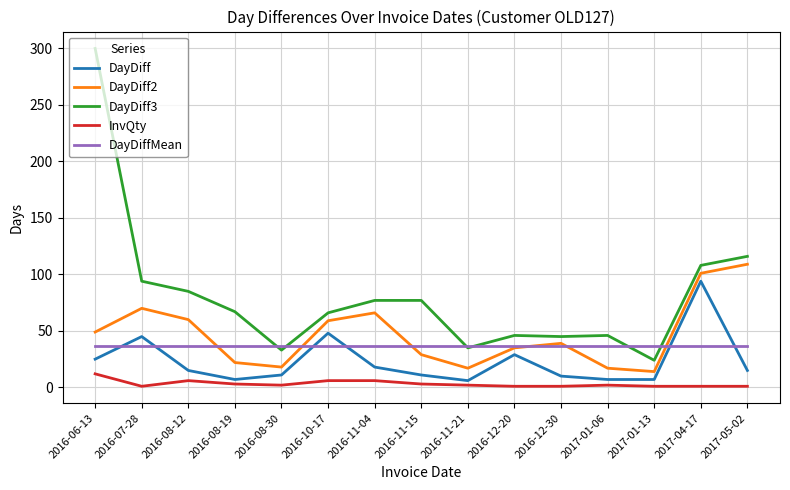

At which category is the sum across all series the highest?

2016-06-13